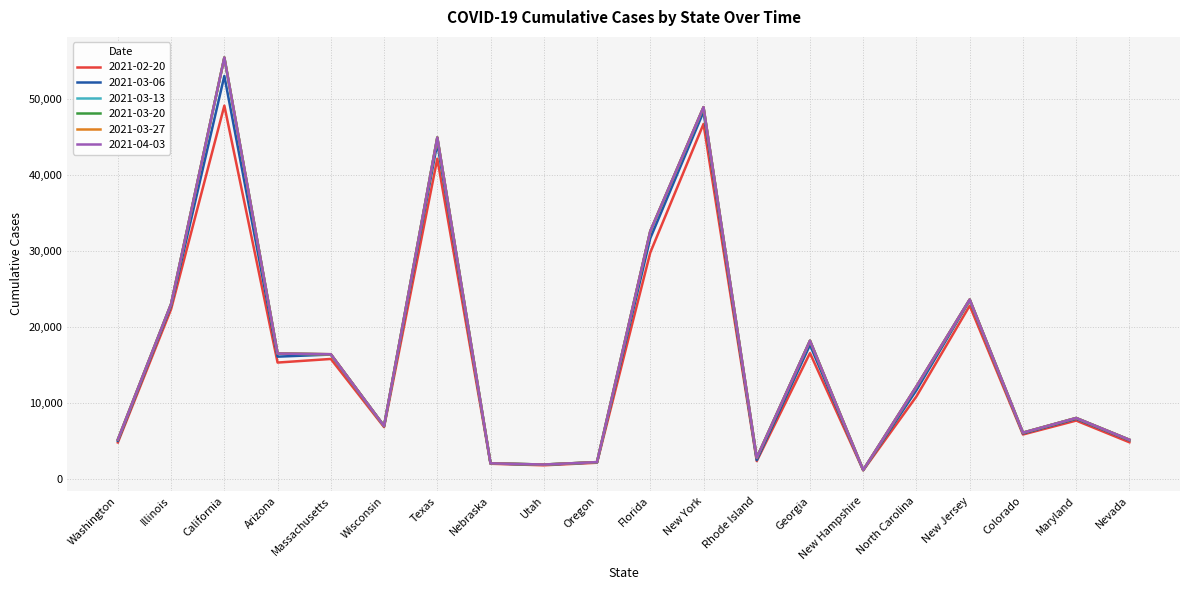

The value of 2021-03-20 at Texas is 44894. True or false?

True